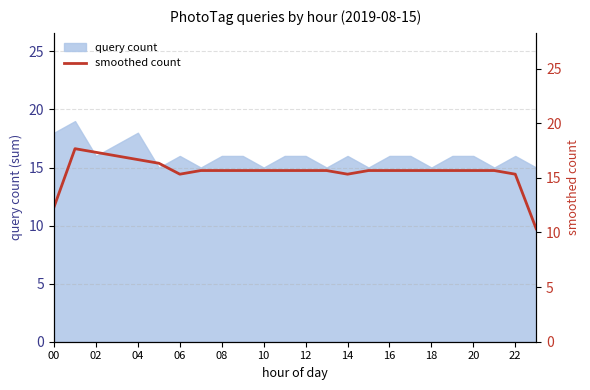

Is it true that query count equals 16 at 06?

True